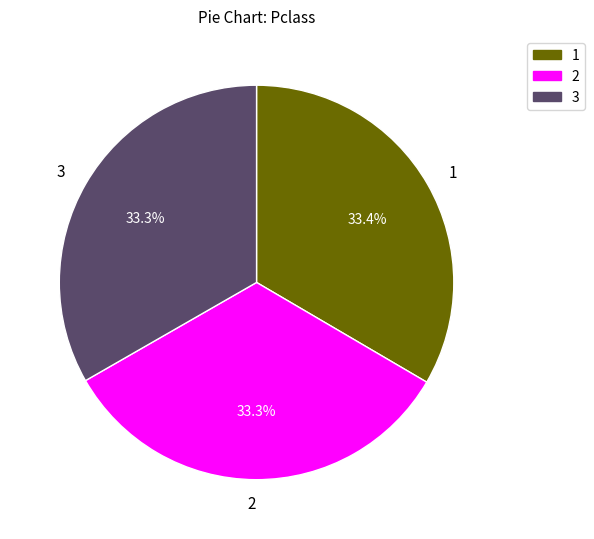

What percentage do 1 and 2 together represent?

66.7%